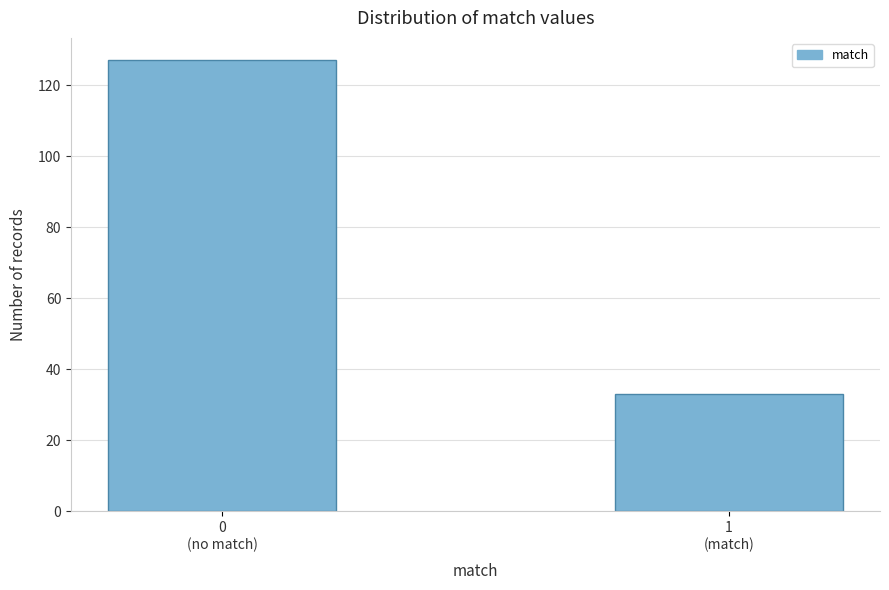

Reading right to left, extract all data points from this chart.

33	127